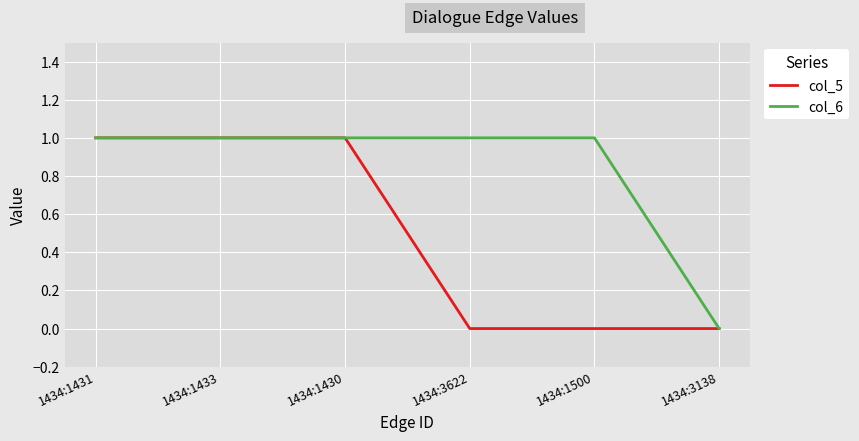

What position from the left is 1434:3138?

6